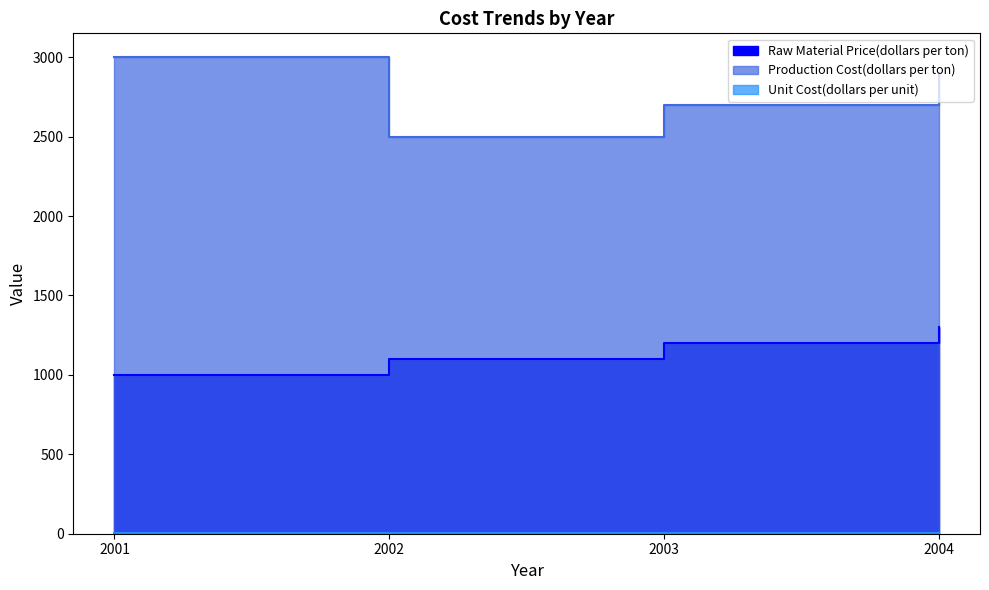

What is the difference between the second highest and minimum values in the Production Cost(dollars per ton) series?

400.0